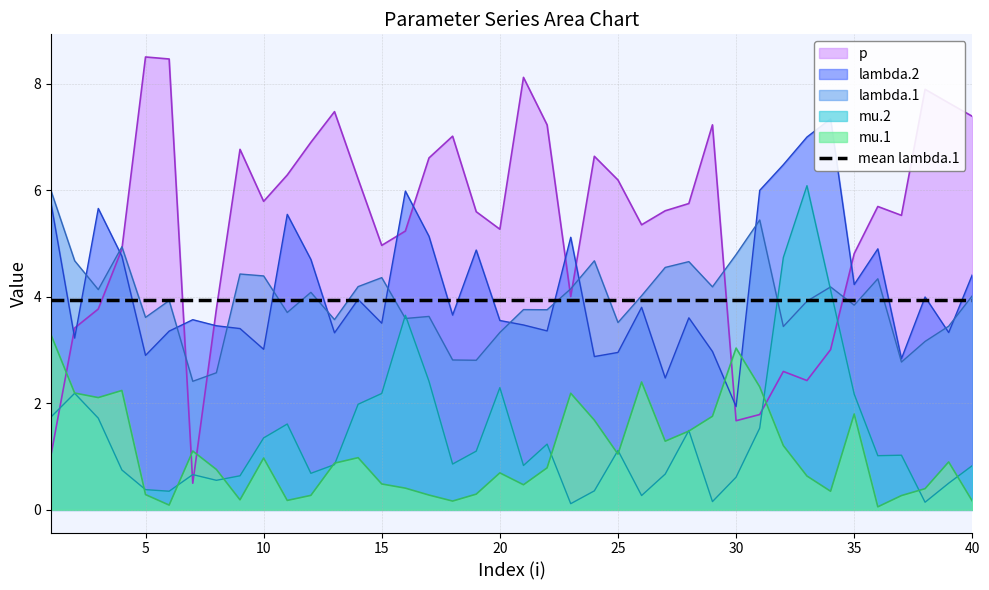

At which category is the sum across all series the highest?

33